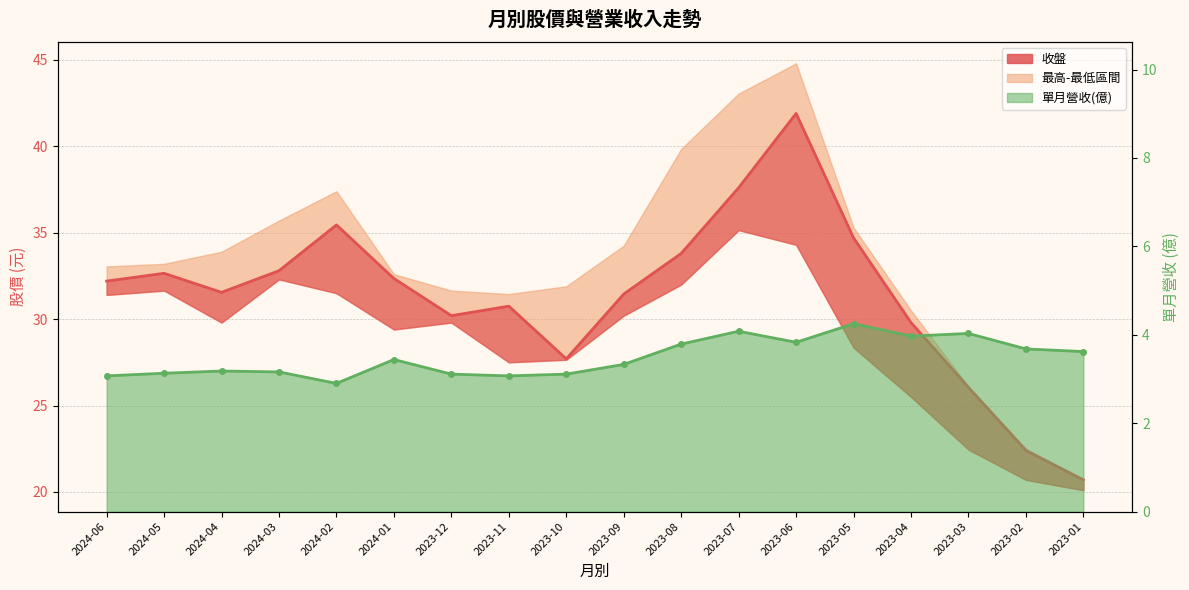

What is the label of the 5th point from the left?

2024-02